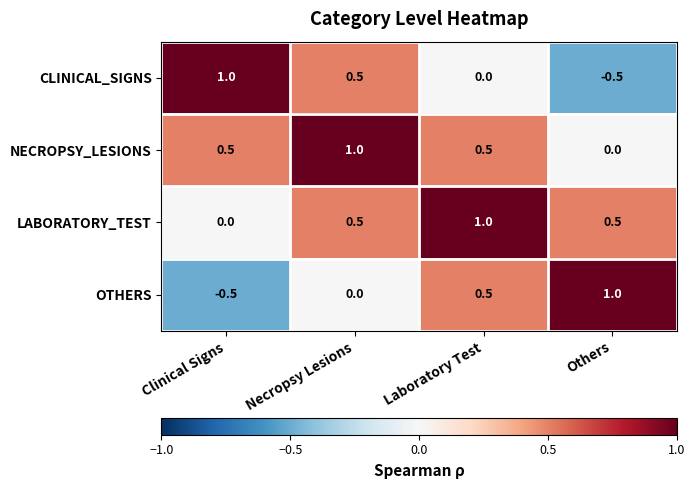

What is the difference between the maximum and second lowest values in the LABORATORY_TEST series?

0.5